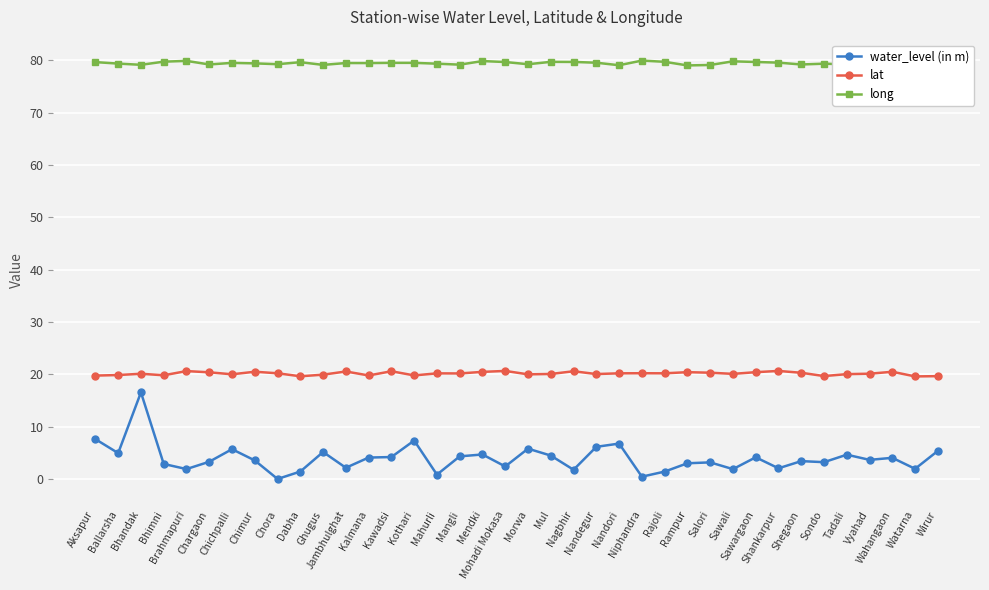

What is the total value across all series at Sawargaon?

104.2